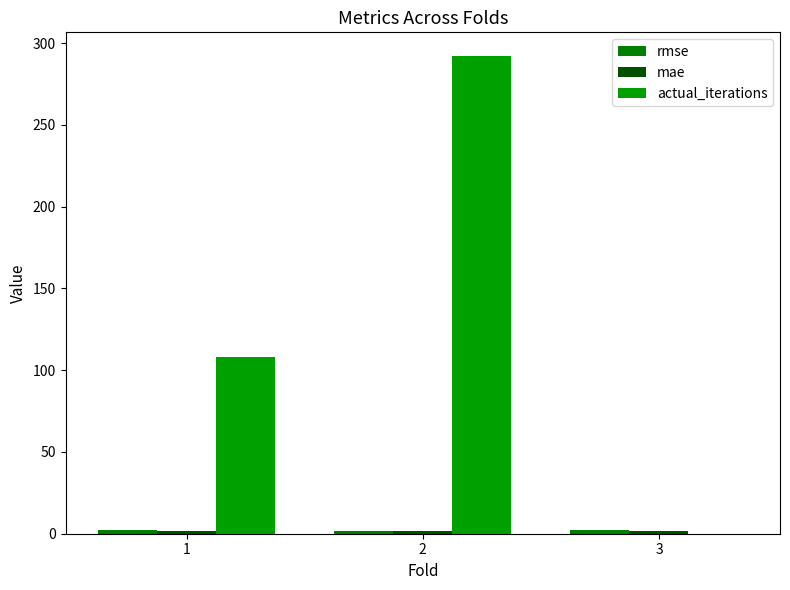

What is the difference between the highest and lowest values at 3?

2.3